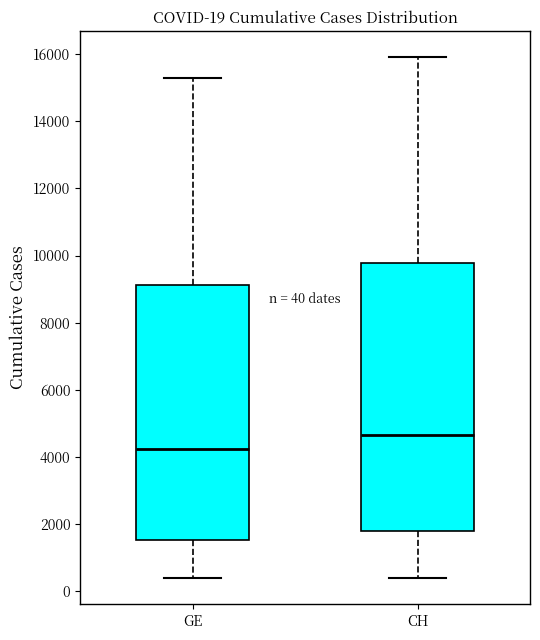

Which box's median line is the lowest?

GE